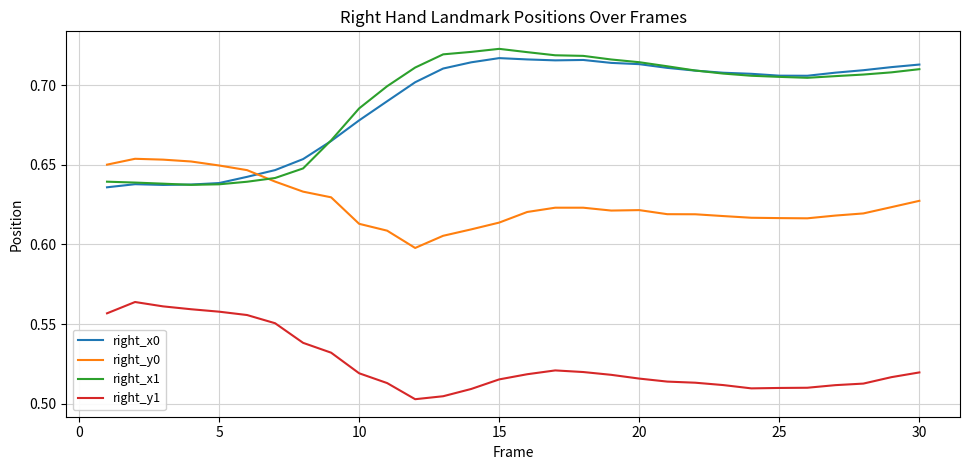

Which series has the widest spread of values?

right_x1